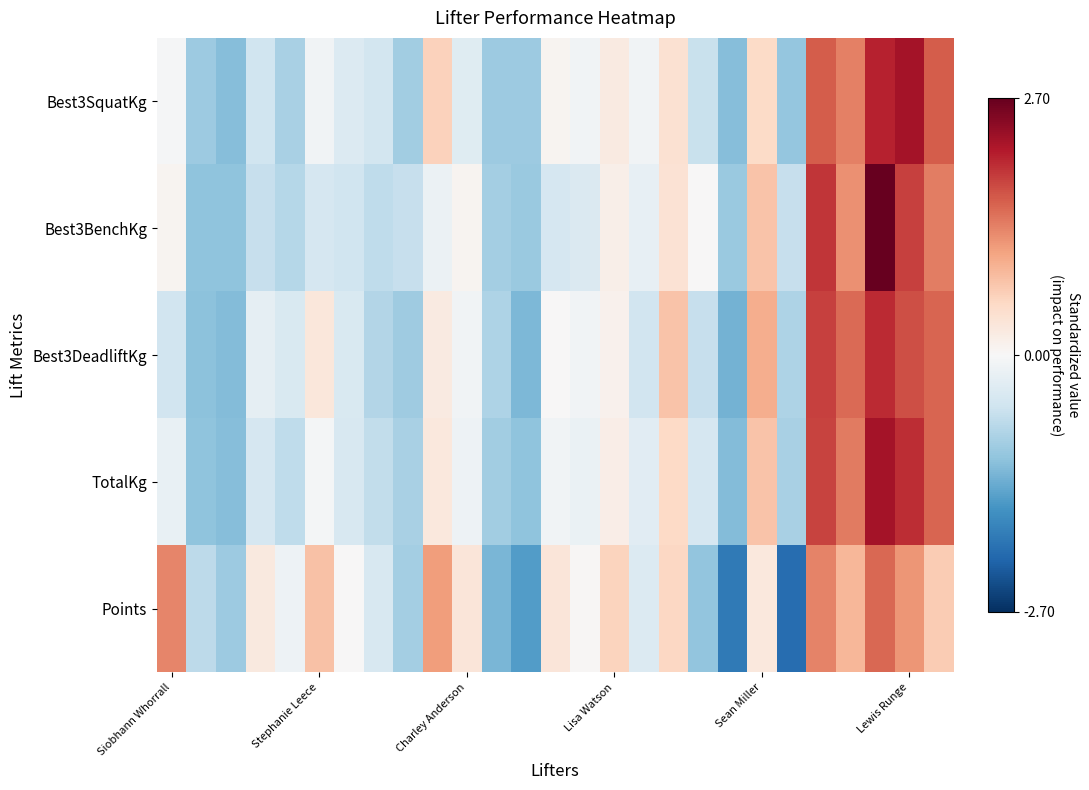

At which category does the chart reach its minimum across all series?

21